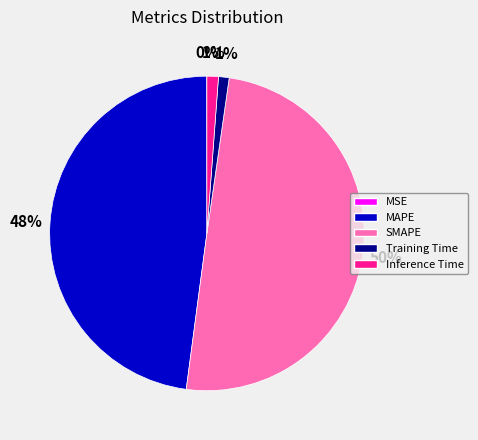

Do SMAPE and MAPE together represent more than half of the pie?

Yes